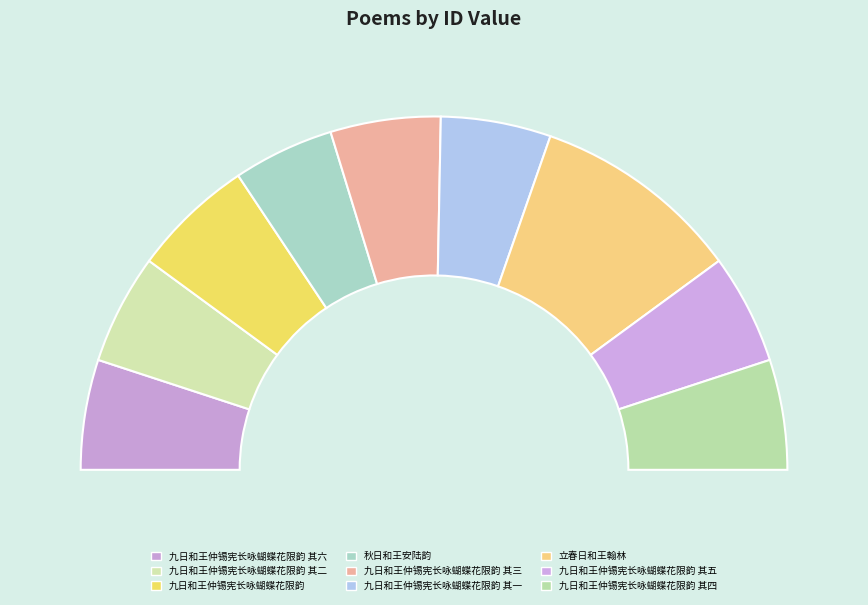

Does any single category account for the majority?

No